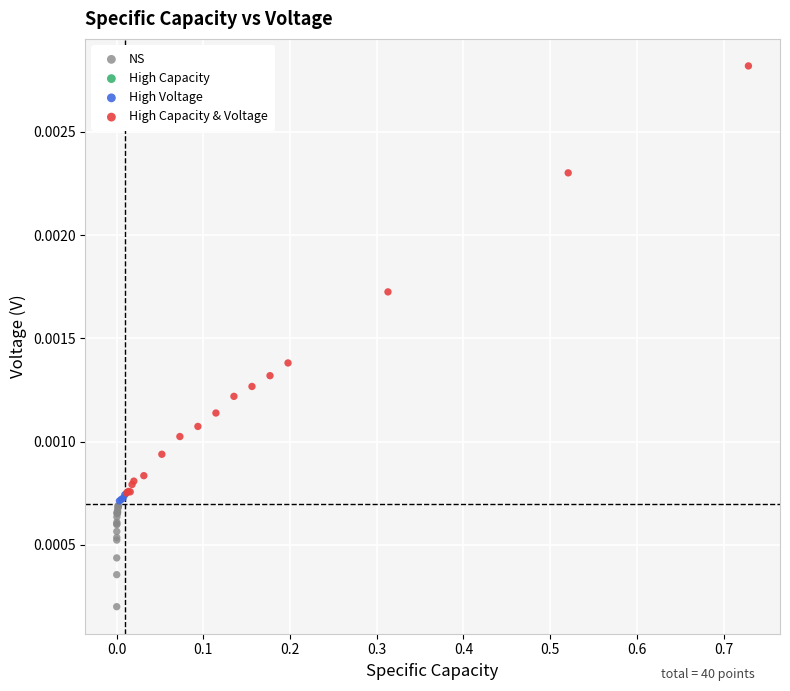

Which series reaches the minimum Y coordinate?

NS